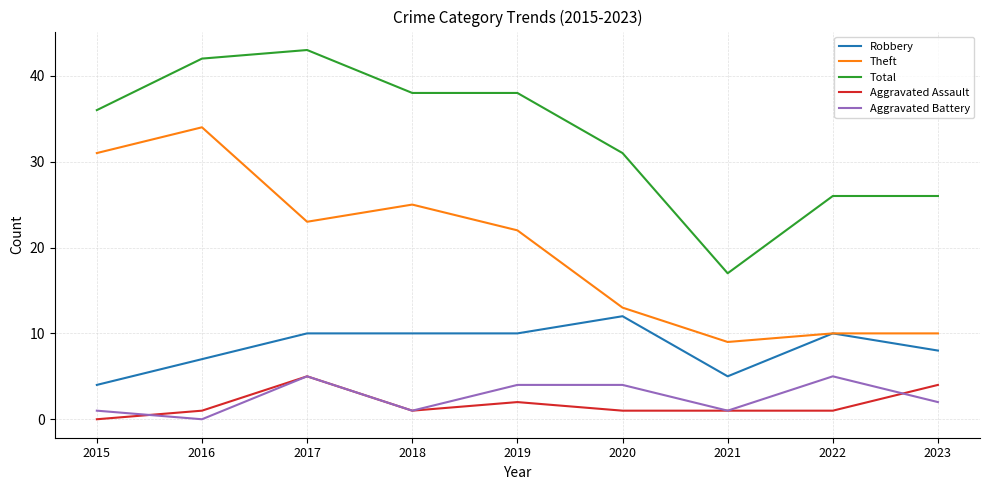

Is it true that Aggravated Assault equals 7 at 2023?

False